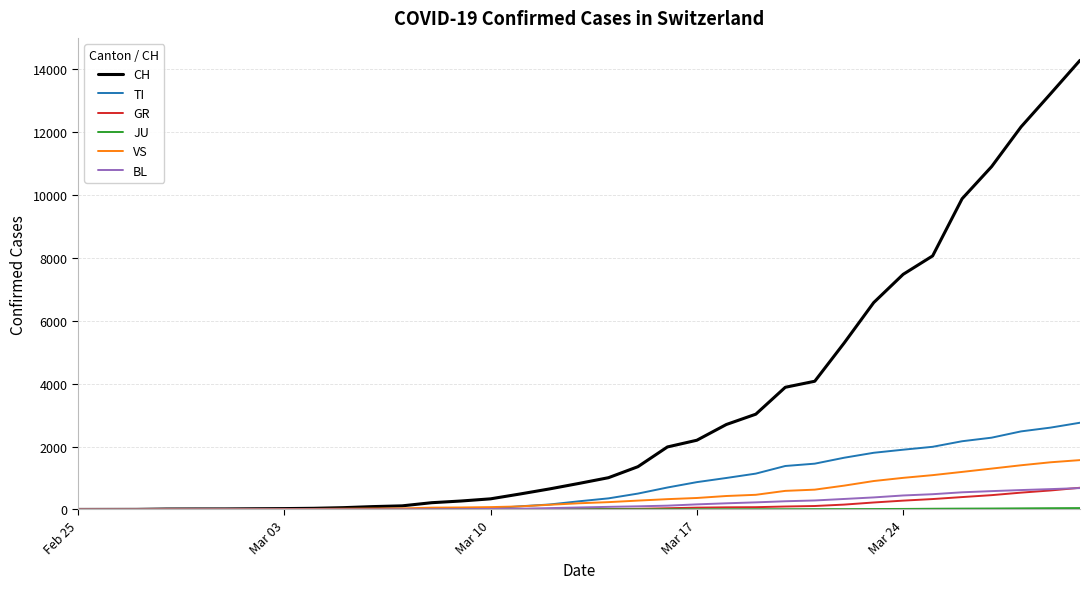

Is this an area chart (filled region under the line)?

No